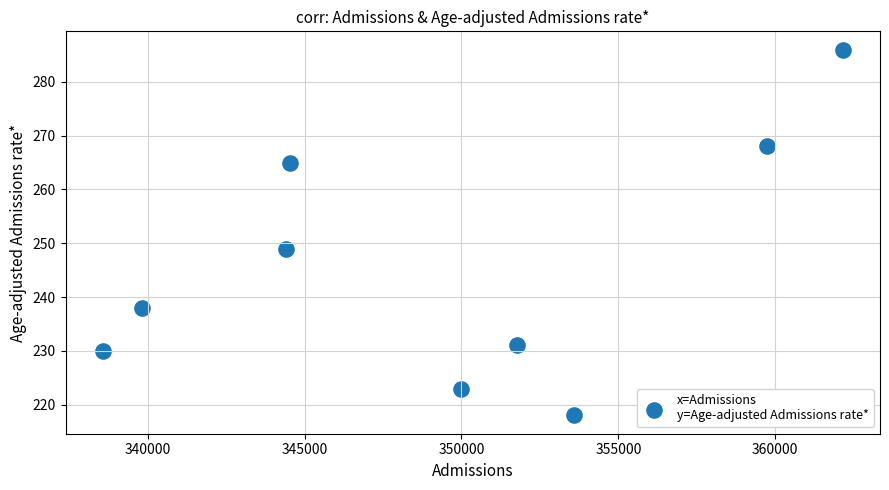

What Y value in the scatter plot is closest to 252?

249